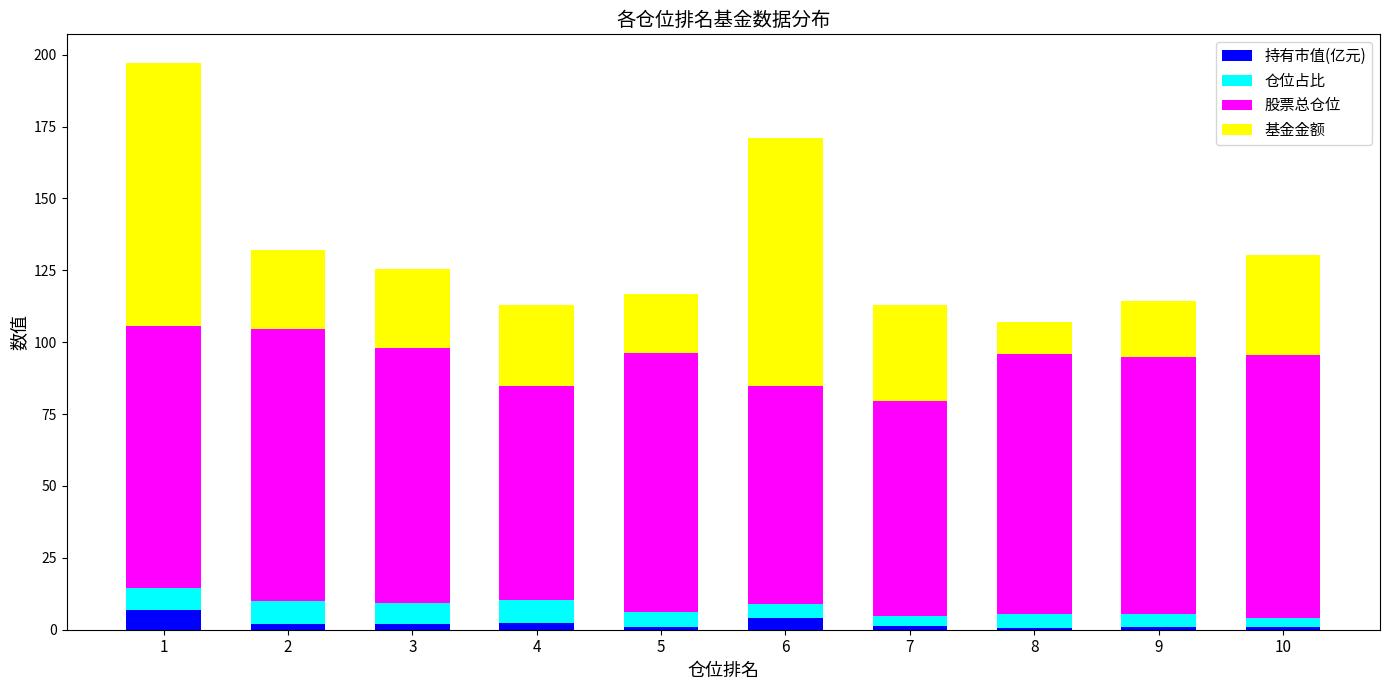

What is the highest value of the 持有市值(亿元) series?

6.9